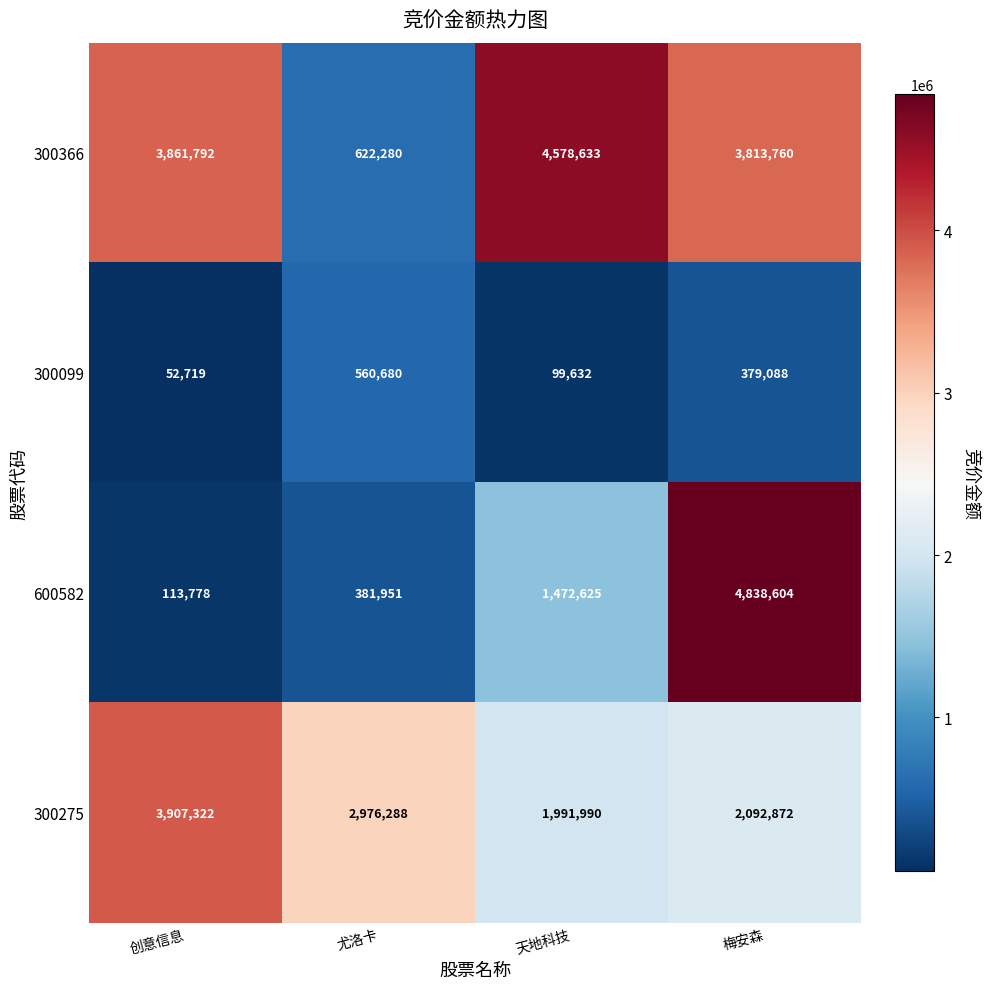

Reading left to right, what are all the values shown in this chart?

300366: 创意信息=3861792	尤洛卡=622280	天地科技=4578633	梅安森=3813760
300099: 创意信息=52719	尤洛卡=560680	天地科技=99632	梅安森=379088
600582: 创意信息=113778	尤洛卡=381951	天地科技=1472625	梅安森=4838604
300275: 创意信息=3907322	尤洛卡=2976288	天地科技=1991990	梅安森=2092872